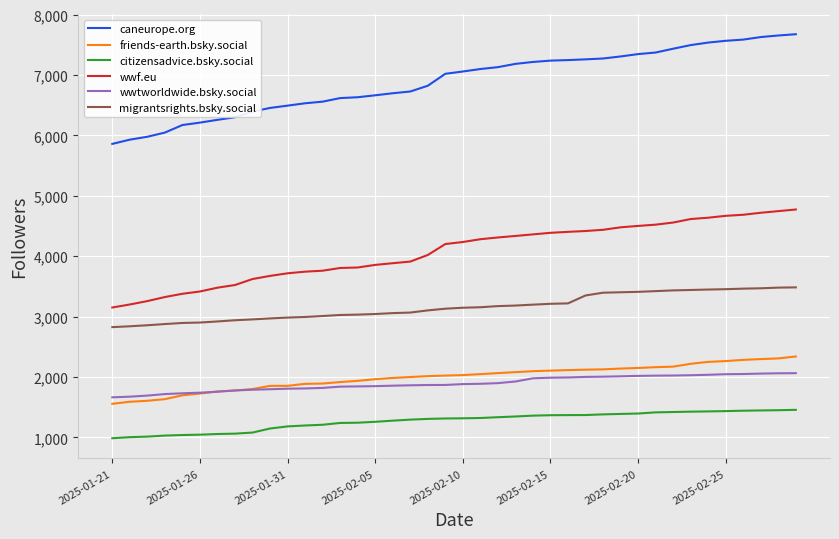

True or false: wwf.eu and caneurope.org intersect in this chart.

False